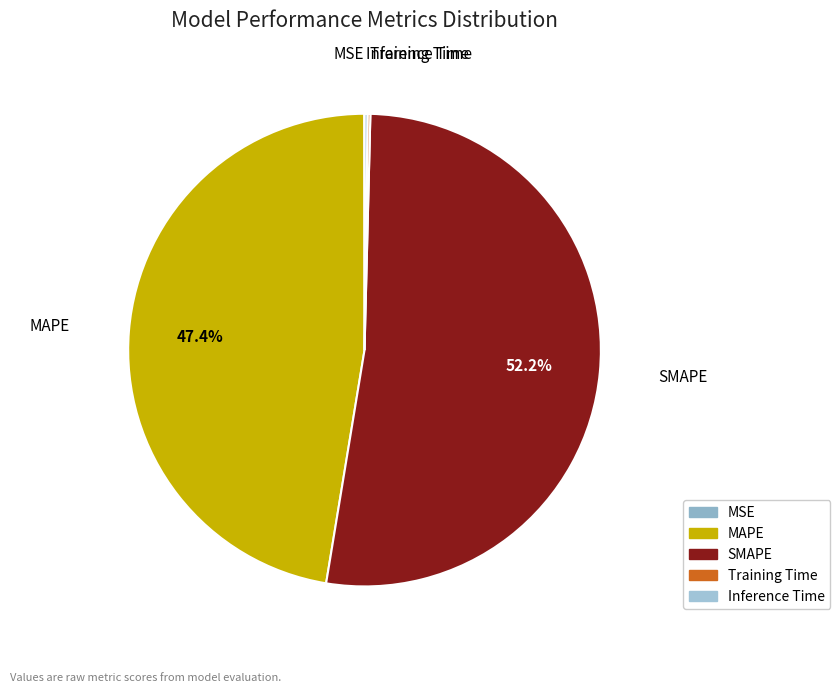

Between SMAPE and MAPE, which is larger?

SMAPE